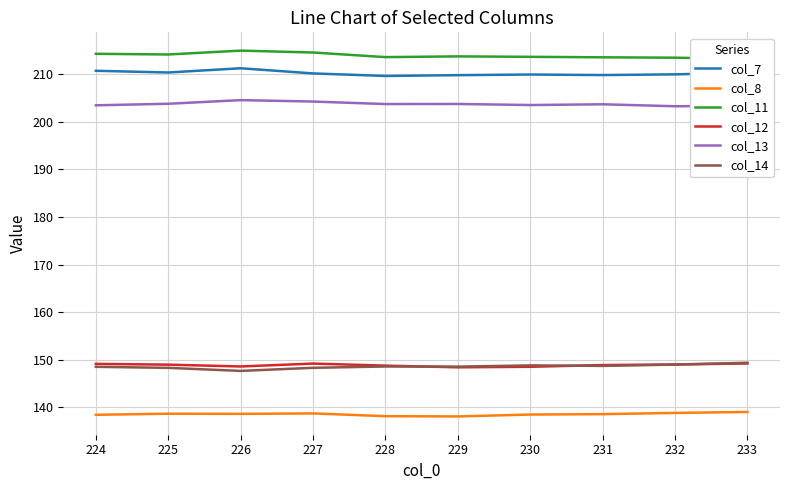

Reading left to right, extract all data points from this chart.

col_7: 210.7	210.3	211.2	210.1	209.6	209.8	209.9	209.8	210.0	210.3
col_8: 138.5	138.7	138.7	138.8	138.2	138.1	138.5	138.6	138.9	139.1
col_11: 214.3	214.1	214.9	214.5	213.6	213.7	213.6	213.5	213.5	213.2
col_12: 149.2	149.0	148.6	149.2	148.8	148.4	148.6	148.9	149.0	149.2
col_13: 203.5	203.8	204.5	204.2	203.7	203.7	203.5	203.7	203.3	203.4
col_14: 148.5	148.3	147.7	148.3	148.6	148.6	148.8	148.7	149.0	149.4